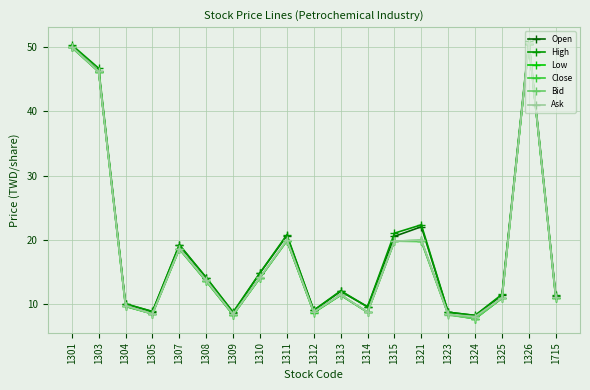

How many lines are shown in the chart?

6